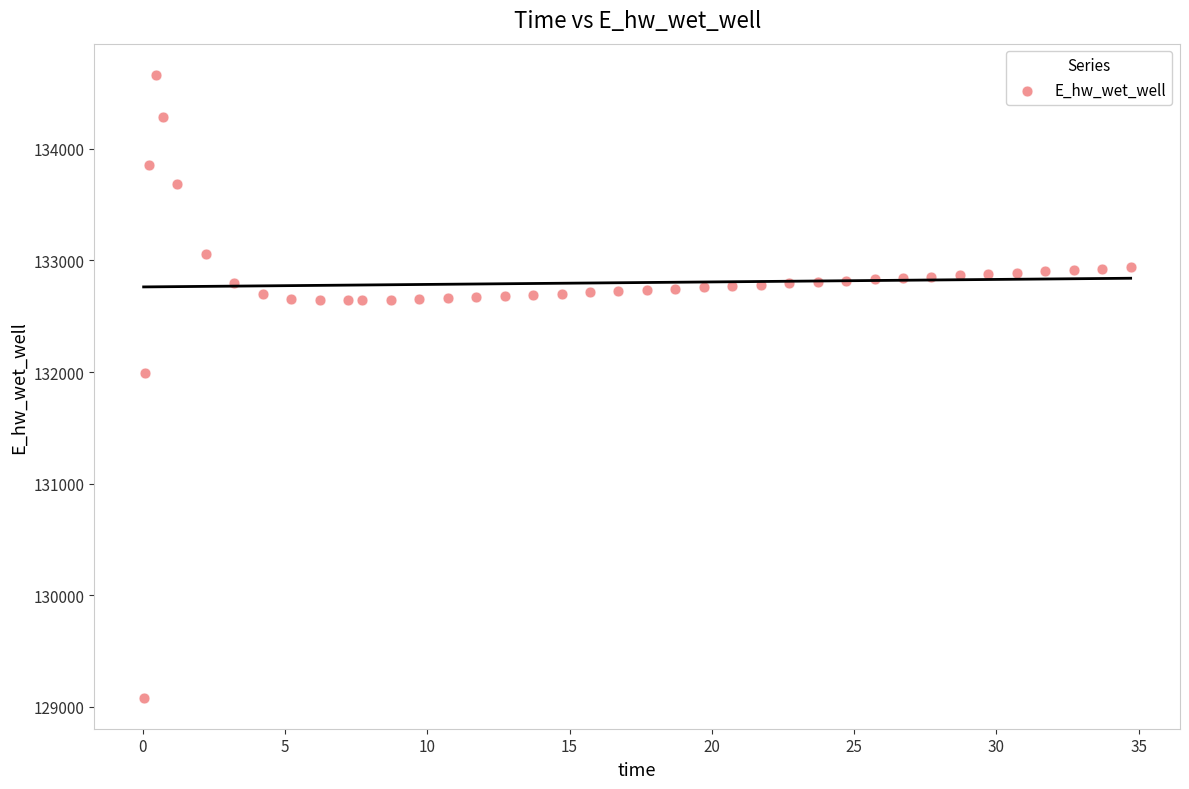

What is the range of X values (max minus min)?

34.7